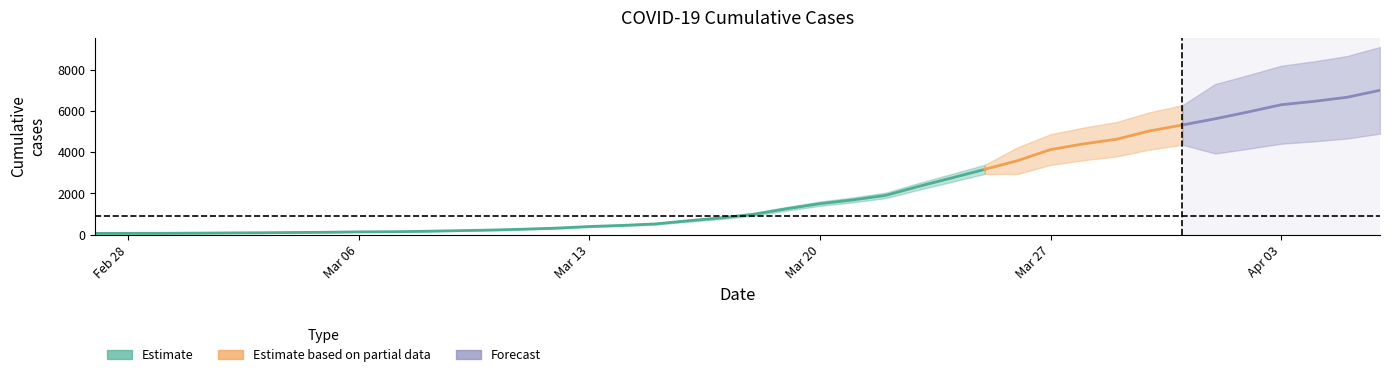

Where does the data first go above 993?

2020-03-19